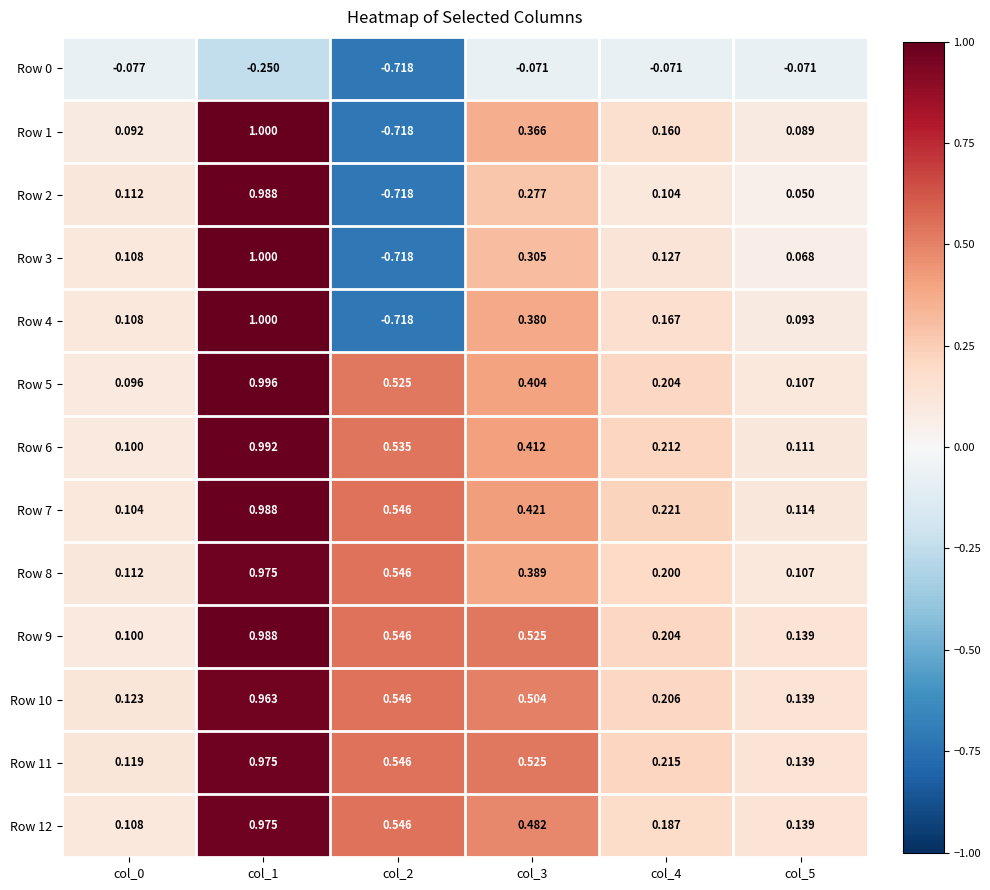

Count the number of categories in the chart.

6